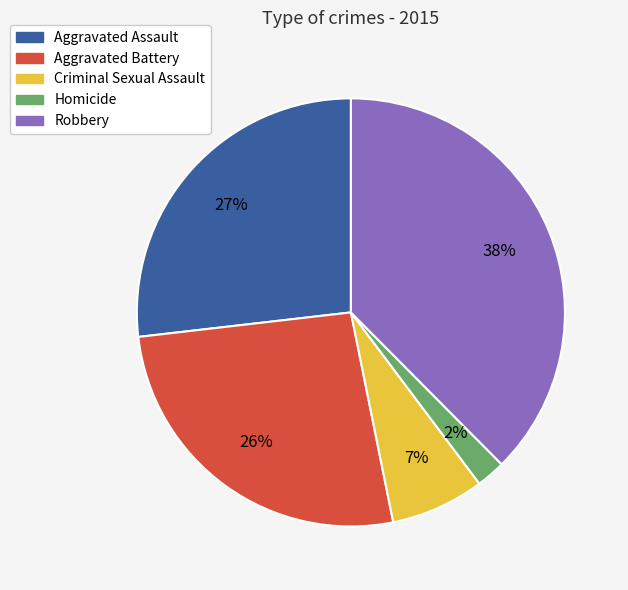

To the nearest percent, what is the difference between the Aggravated Assault and Homicide slice percentages?

25%